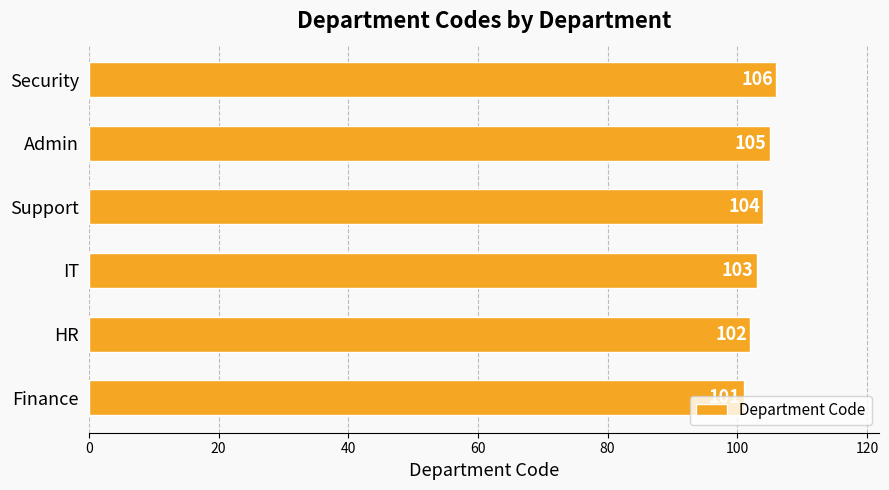

How many bars are there in total?

6